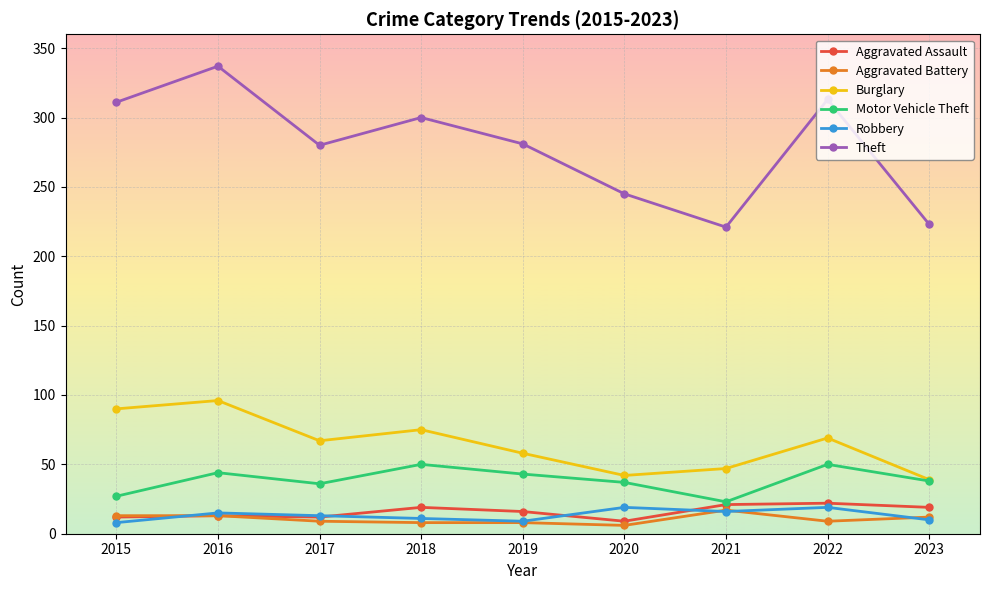

What is the approximate value of Theft at 2020, to the nearest 5?

245